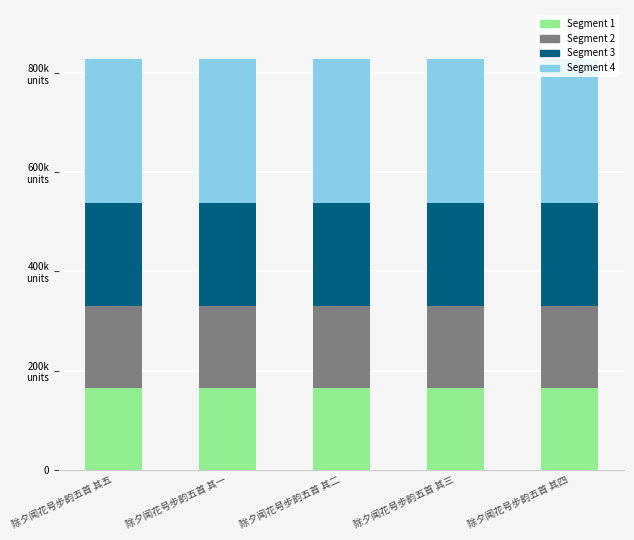

Does the chart contain any negative values?

No